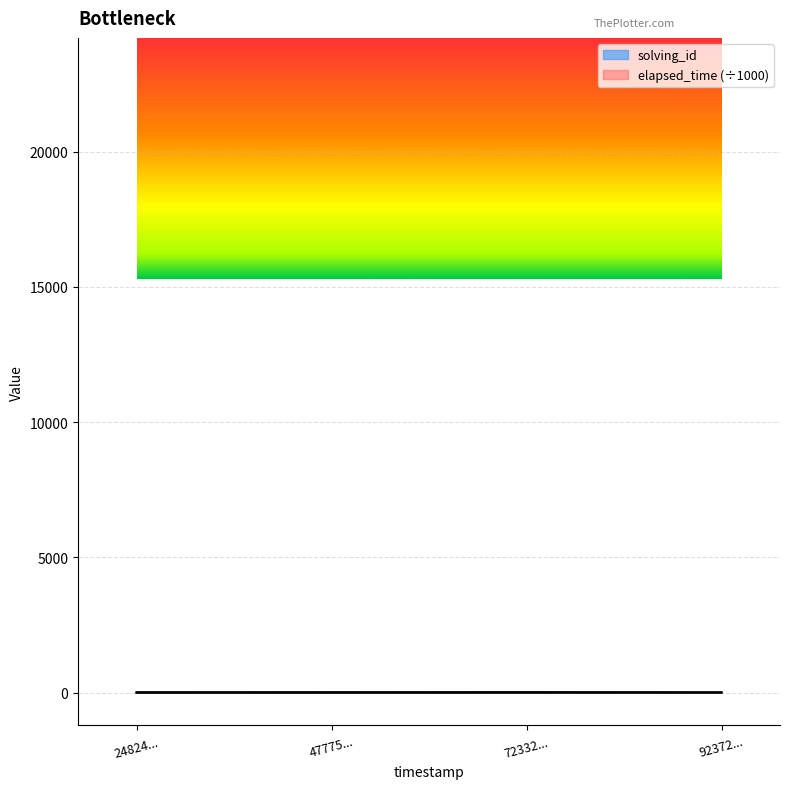

At 72332..., list the series in order from largest to smallest.

elapsed_time, solving_id